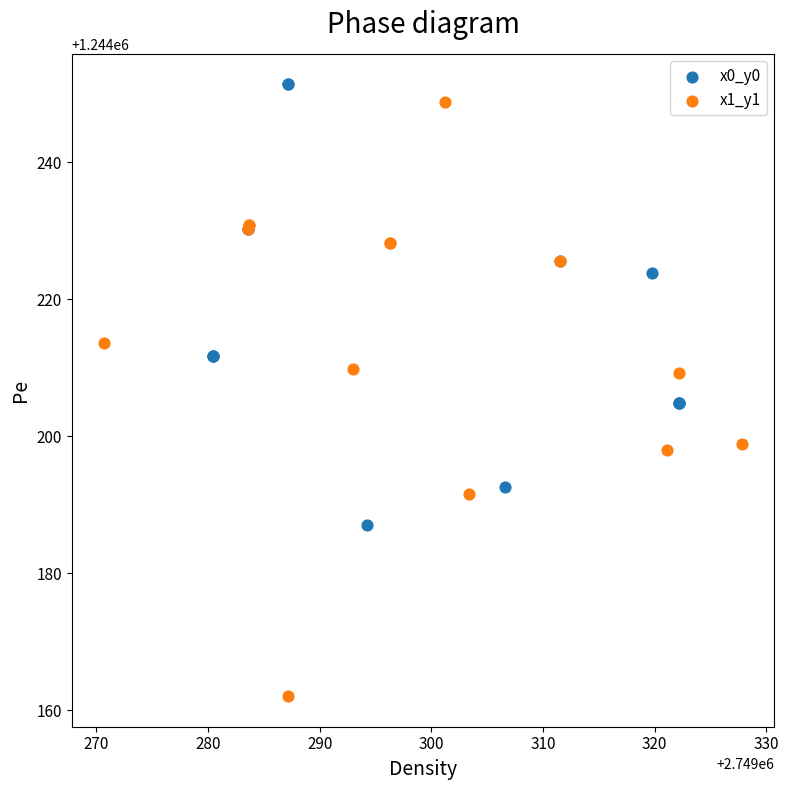

Which series has the widest spread of Y values?

x1_y1